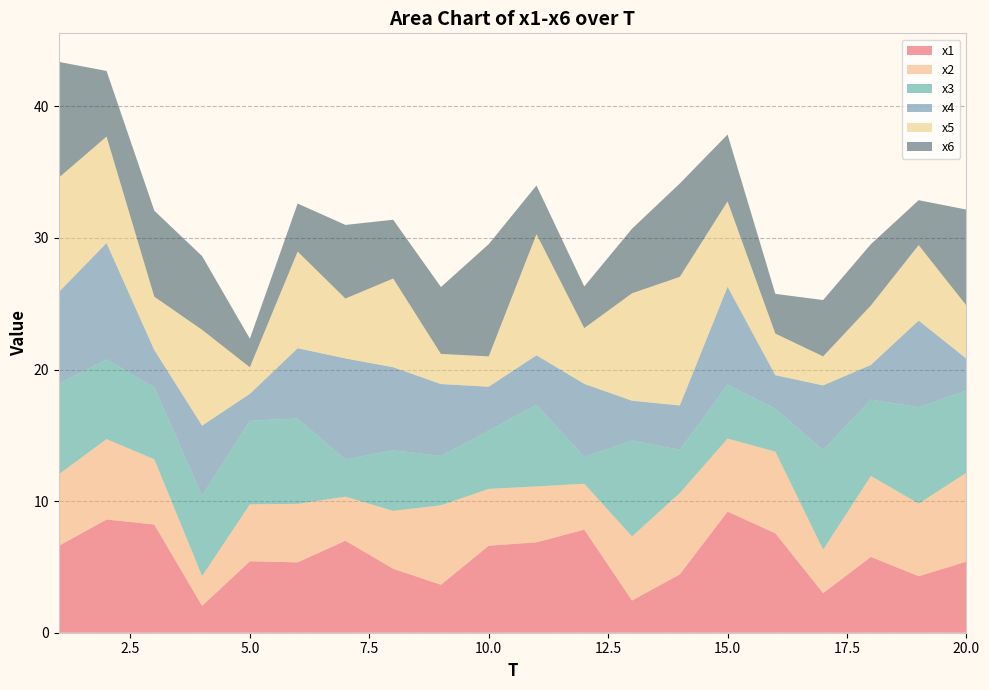

Reading left to right, transcribe all the data shown in this chart.

x1: 1=6.6	2=8.6	3=8.2	4=2.0	5=5.4	6=5.3	7=7.0	8=4.9	9=3.6	10=6.6	11=6.9	12=7.8	13=2.4	14=4.4	15=9.2	16=7.6	17=3.0	18=5.8	19=4.3	20=5.4
x2: 1=5.4	2=6.1	3=5.0	4=2.3	5=4.3	6=4.4	7=3.3	8=4.4	9=6.0	10=4.3	11=4.2	12=3.5	13=4.9	14=6.2	15=5.5	16=6.2	17=3.3	18=6.2	19=5.5	20=6.8
x3: 1=6.9	2=6.1	3=5.5	4=6.1	5=6.4	6=6.5	7=2.8	8=4.6	9=3.7	10=4.4	11=6.2	12=2.0	13=7.3	14=3.3	15=4.1	16=3.3	17=7.6	18=5.8	19=7.3	20=6.2
x4: 1=7.0	2=8.8	3=2.8	4=5.3	5=2.0	6=5.3	7=7.7	8=6.3	9=5.5	10=3.4	11=3.8	12=5.6	13=3.0	14=3.4	15=7.4	16=2.5	17=4.9	18=2.6	19=6.6	20=2.4
x5: 1=8.7	2=8.1	3=4.0	4=7.3	5=2.0	6=7.3	7=4.6	8=6.7	9=2.3	10=2.3	11=9.2	12=4.2	13=8.2	14=9.8	15=6.5	16=3.2	17=2.2	18=4.5	19=5.7	20=4.0
x6: 1=8.8	2=5.0	3=6.5	4=5.6	5=2.2	6=3.6	7=5.6	8=4.5	9=5.1	10=8.5	11=3.7	12=3.2	13=4.9	14=7.1	15=5.1	16=3.0	17=4.3	18=4.7	19=3.4	20=7.3